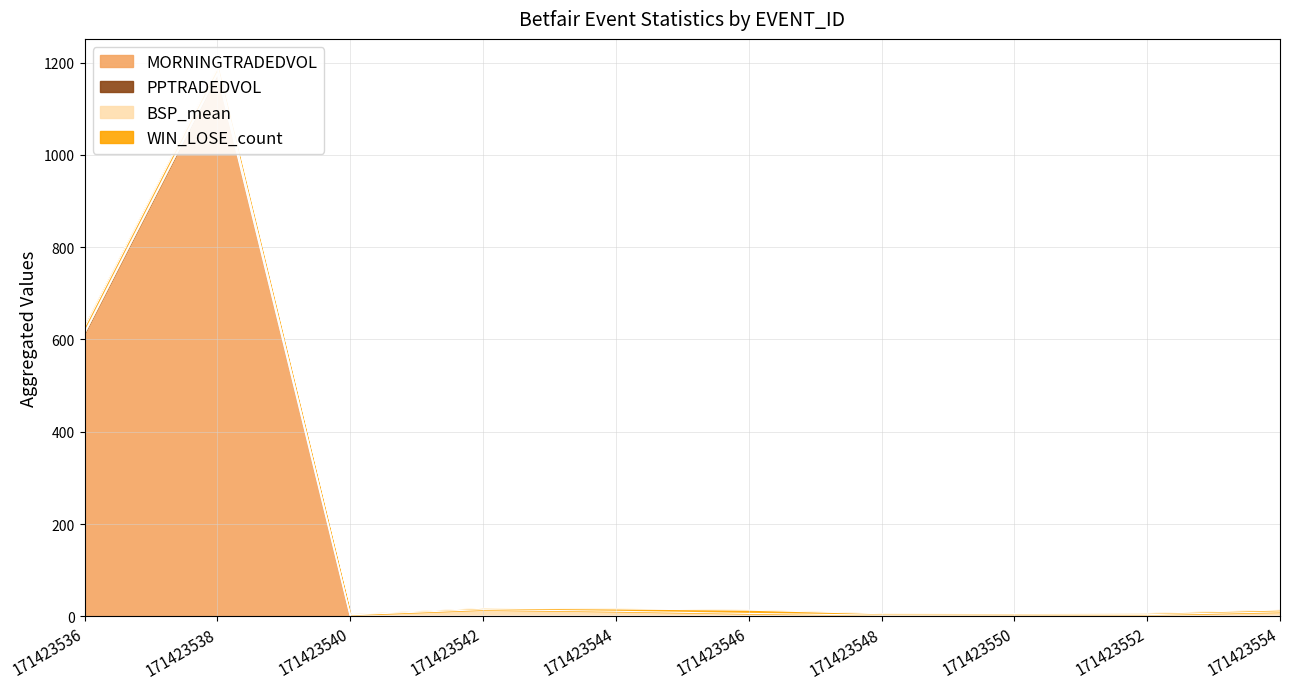

Reading left to right, extract all data points from this chart.

MORNINGTRADEDVOL: 171423536=614.5	171423538=1176.3	171423540=0.0	171423542=0.0	171423544=0.0	171423546=0.0	171423548=0.0	171423550=0.0	171423552=0.0	171423554=0.0
PPTRADEDVOL: 171423536=0.0	171423538=0.0	171423540=0.0	171423542=0.0	171423544=0.0	171423546=0.0	171423548=0.0	171423550=0.0	171423552=0.0	171423554=0.0
BSP_mean: 171423536=11.9	171423538=11.7	171423540=3.2	171423542=14.5	171423544=10.9	171423546=6.3	171423548=2.6	171423550=3.1	171423552=3.5	171423554=9.6
WIN_LOSE_count: 171423536=5.0	171423538=4.0	171423540=1.0	171423542=3.0	171423544=5.0	171423546=7.0	171423548=3.0	171423550=3.0	171423552=3.0	171423554=4.0